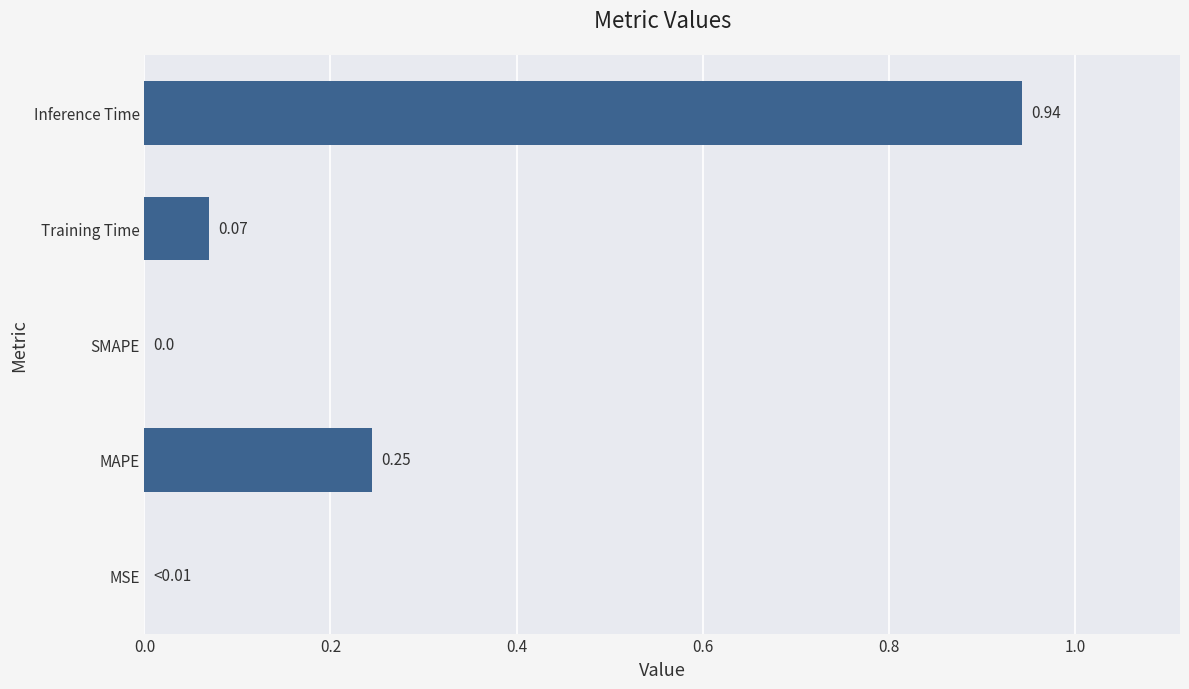

What is the change in value from MSE to Training Time?

+0.1